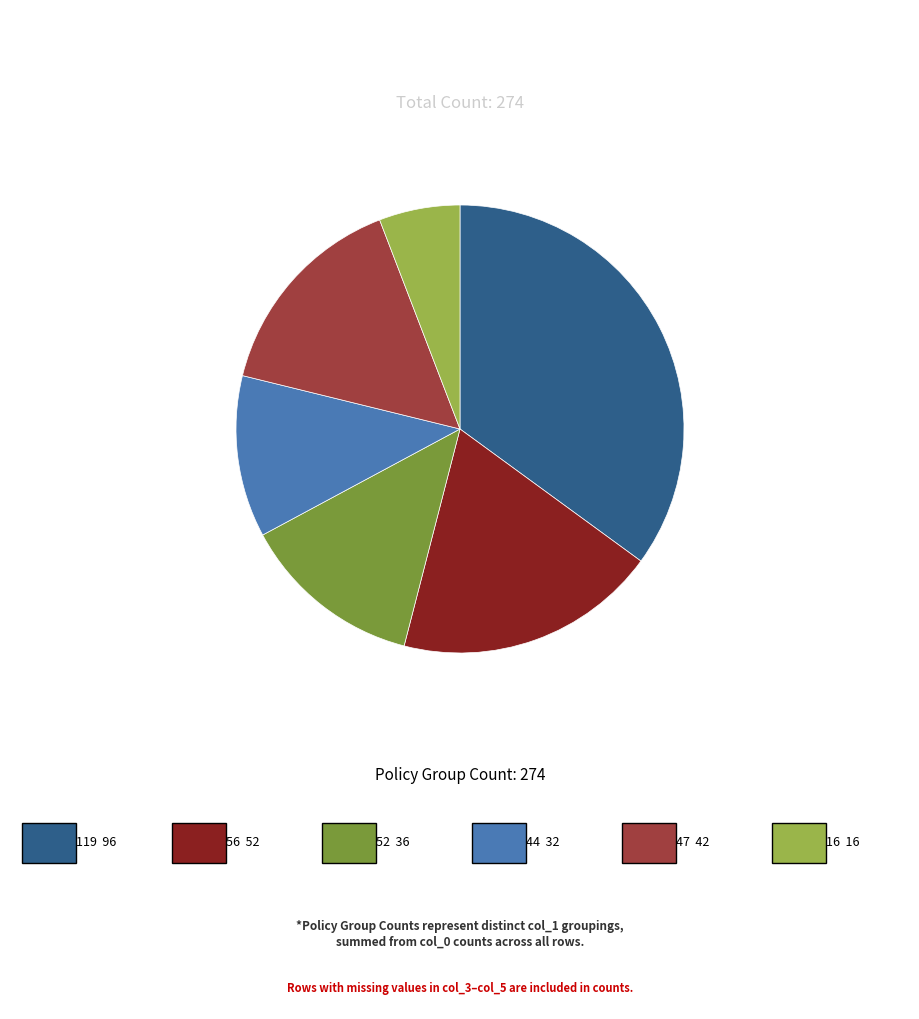

Does any single category account for the majority?

No